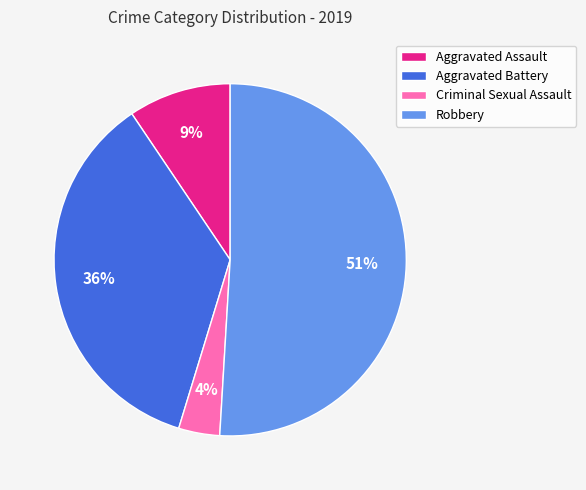

Which category accounts for the majority?

Robbery